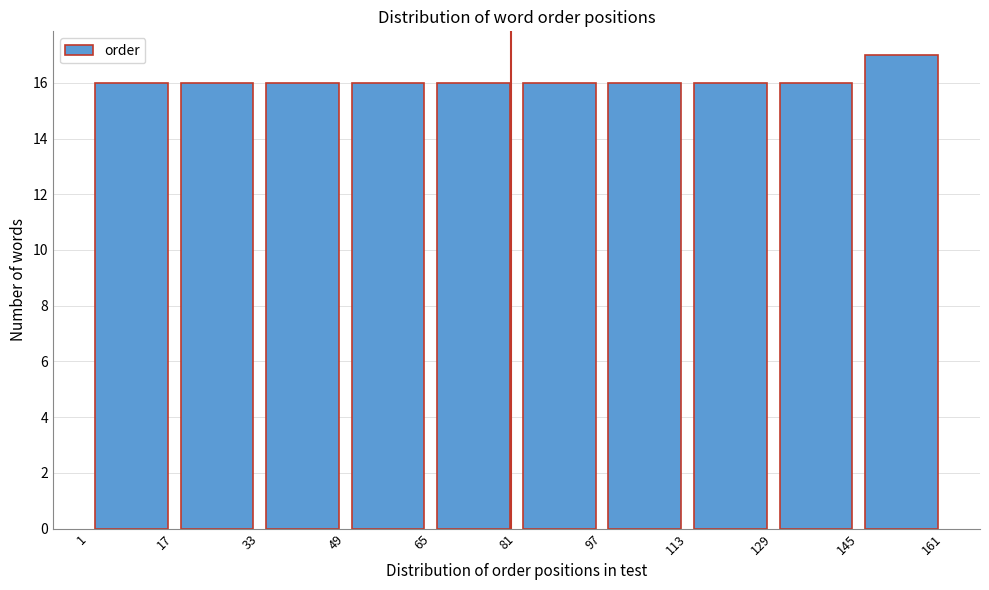

Reading left to right, list every bar in this chart as the range it spans on the x-axis followed by its height. The values are not printed on the chart, so give them approximately, as read against the axis.

1 to 17: 16
17 to 33: 16
33 to 49: 16
49 to 65: 16
65 to 81: 16
81 to 97: 16
97 to 113: 16
113 to 129: 16
129 to 145: 16
145 to 161: 17